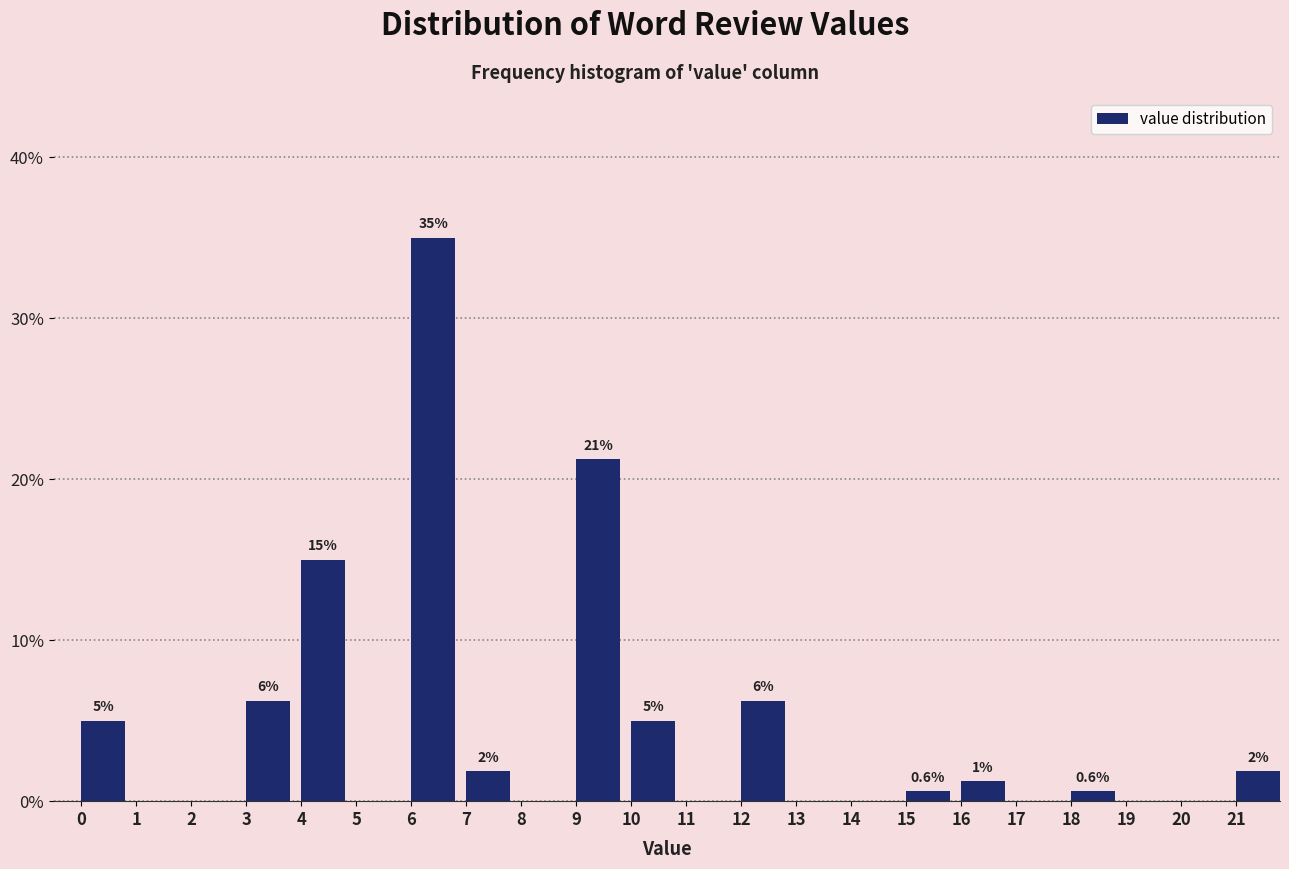

Which range on the x-axis has the tallest bar?

6 to 7